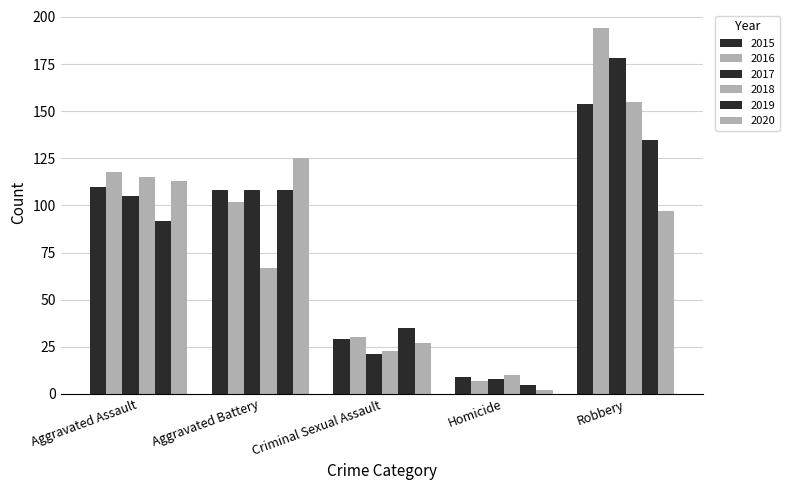

What is the difference between the 2015 values at Aggravated Assault and Aggravated Battery?

2